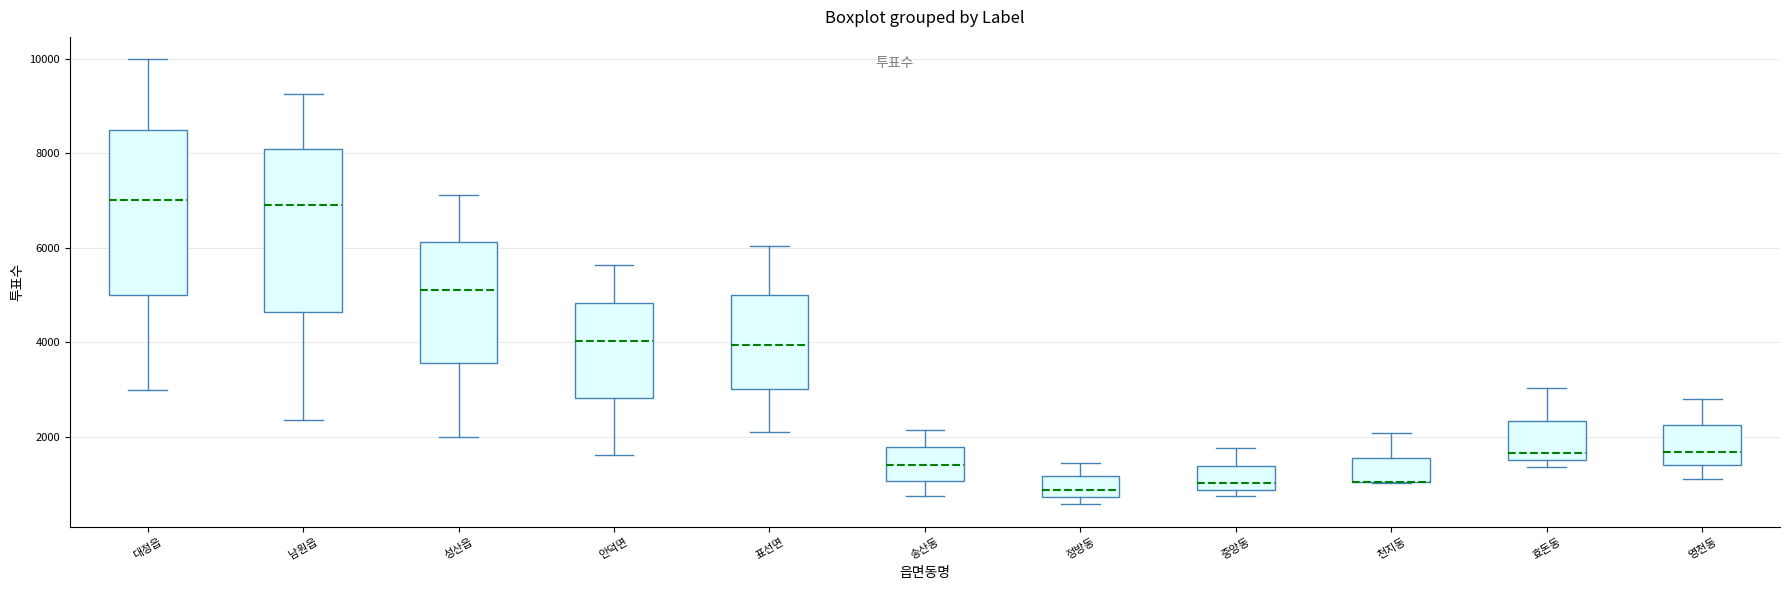

Reading left to right, read every box against the y-axis: the position of its median line, the range the box covers, and the ends of its whiskers. The values are not printed on the chart, so give them approximately, as read against the axis.

대정읍: median 7000, box 5000 to 8600, whiskers 3000 to 10000
남원읍: median 7000, box 4600 to 8000, whiskers 2400 to 9200
성산읍: median 5200, box 3600 to 6200, whiskers 2000 to 7200
안덕면: median 4000, box 2800 to 4800, whiskers 1600 to 5600
표선면: median 4000, box 3000 to 5000, whiskers 2200 to 6000
송산동: median 1400, box 1000 to 1800, whiskers 800 to 2200
정방동: median 800 (inside the box), box 800 to 1200, whiskers 600 to 1400
중앙동: median 1000, box 800 to 1400, whiskers 800 (just below the box's lower edge) to 1800
천지동: median 1000 (drawn on the box's lower edge), box 1000 to 1600, whiskers 1000 to 2000
효돈동: median 1600 (just above the box's lower edge), box 1600 to 2400, whiskers 1400 to 3000
영천동: median 1600, box 1400 to 2200, whiskers 1200 to 2800